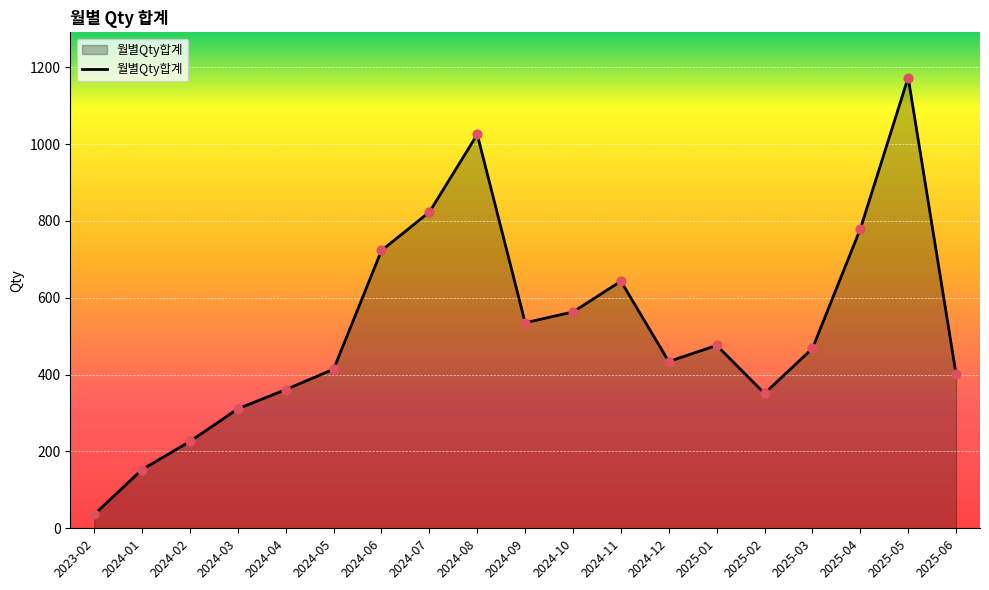

Approximately how many times larger is the value at 2024-06 compared to 2024-10?

1.3